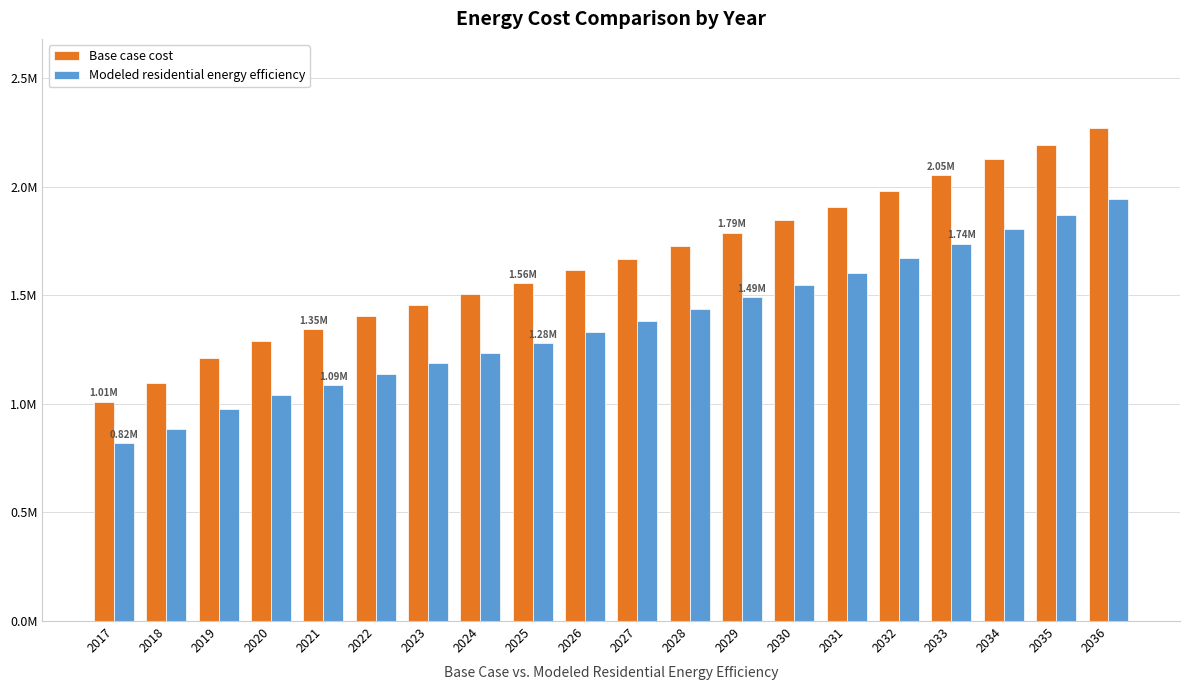

The value of Base case cost at 2022 is 1403555.2. True or false?

True